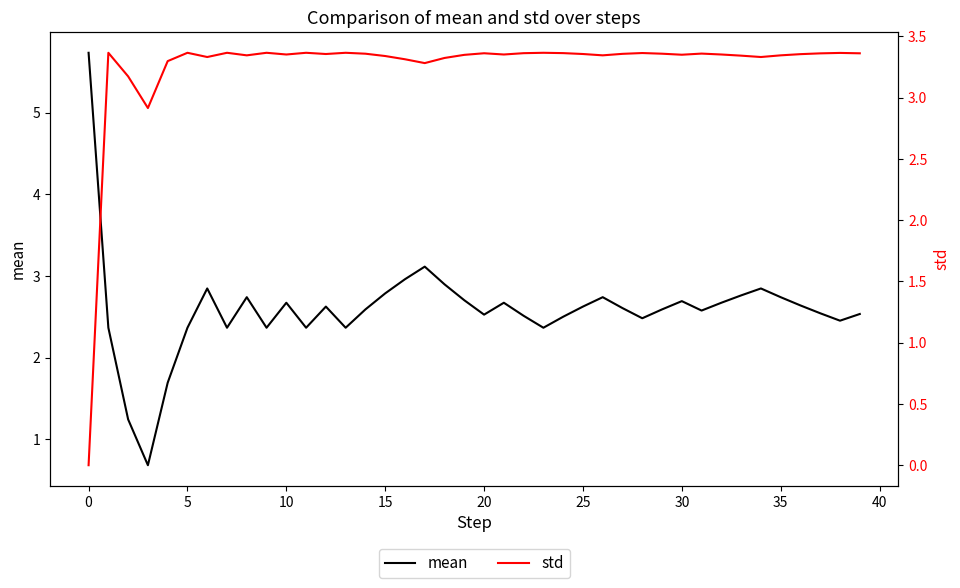

What are all the series names shown in the legend?

mean, std